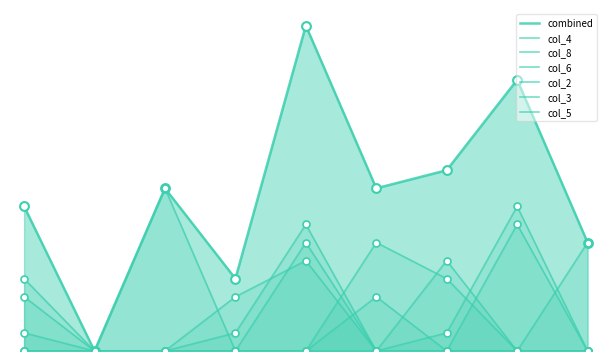

How many lines are shown in the chart?

7